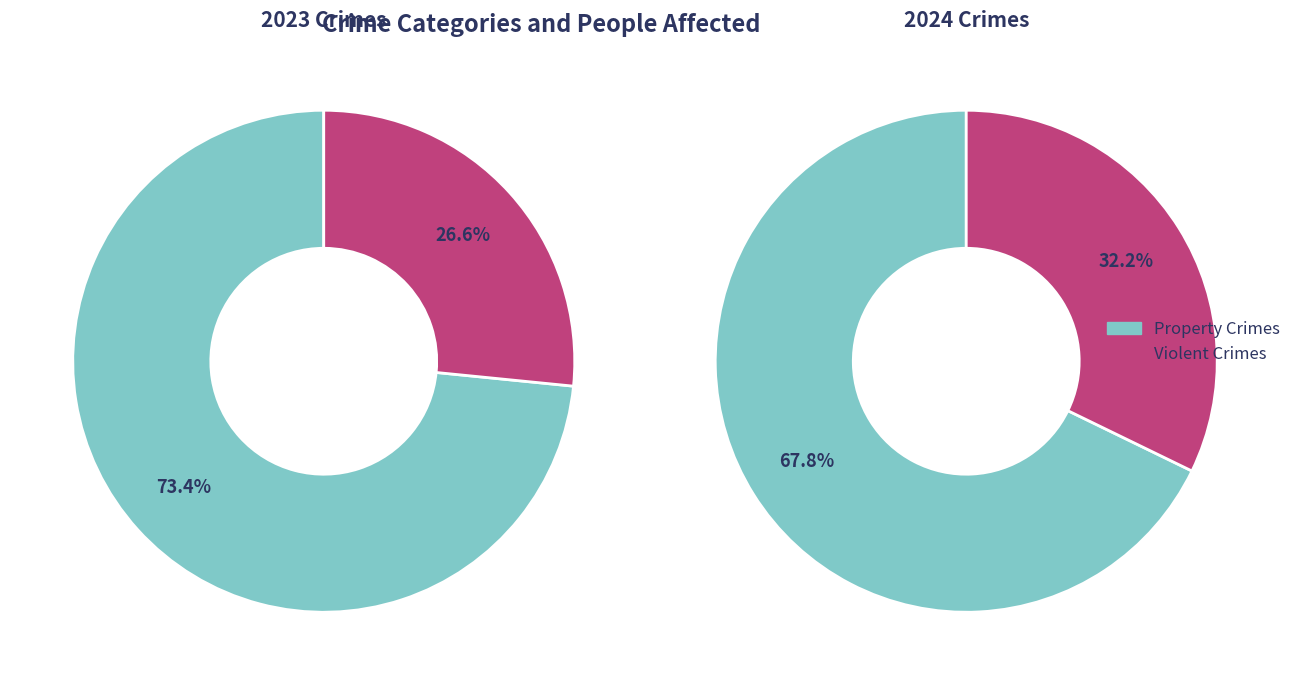

Is Robbery the majority of the pie?

No